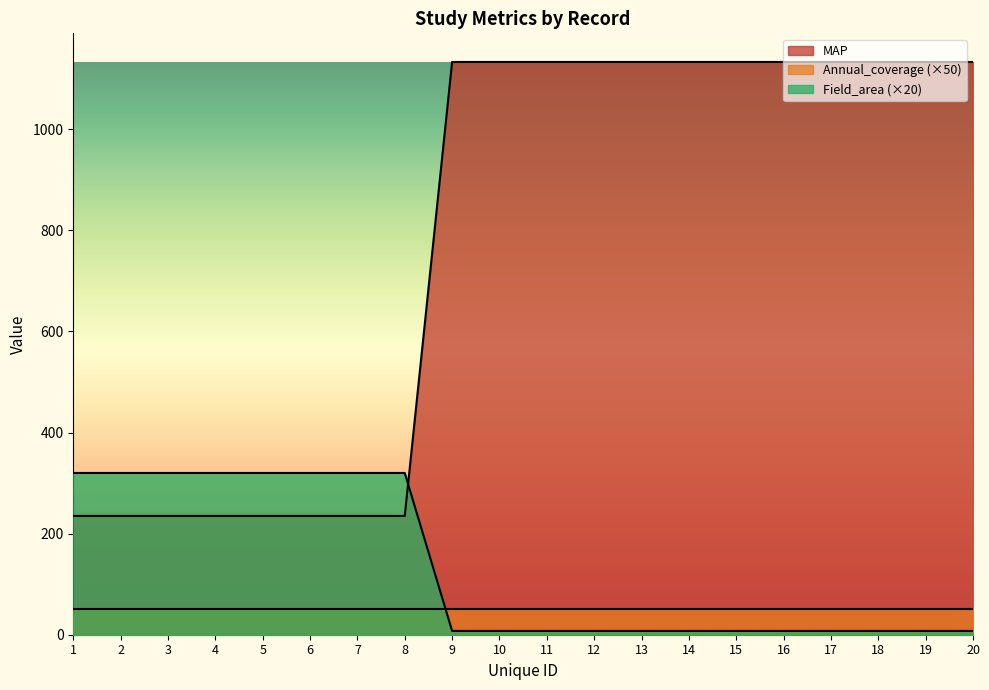

Which series ends up on top after the final intersection of Field_area and MAP?

MAP